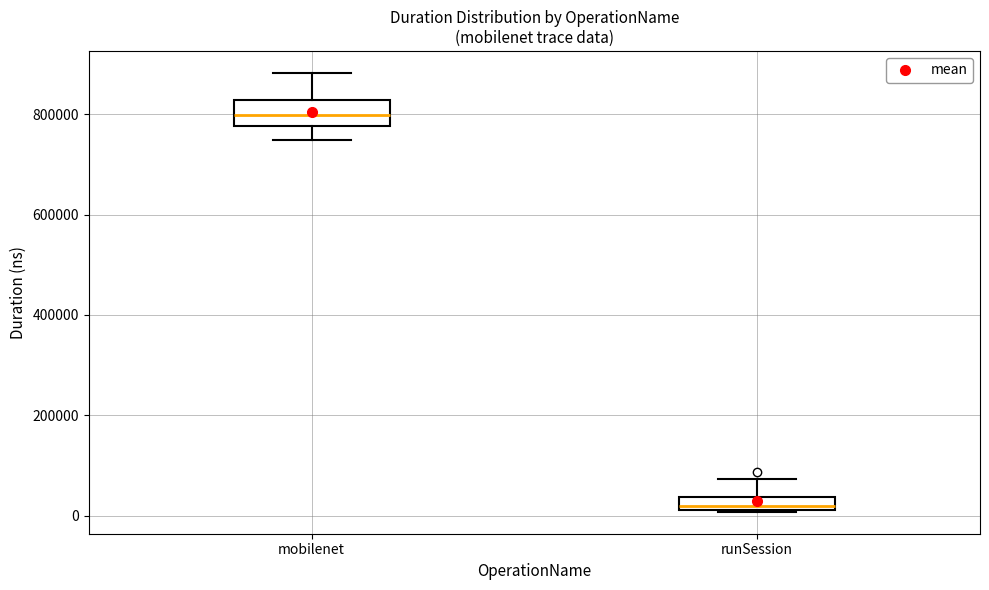

Which box's median line is the highest?

mobilenet